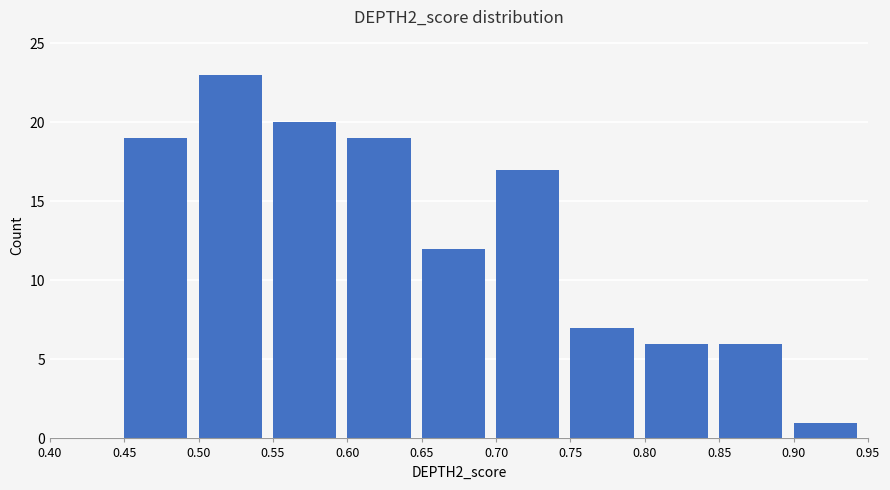

Reading left to right, list every bar in this chart as the range it spans on the x-axis followed by its height. The values are not printed on the chart, so give them approximately, as read against the axis.

0.40 to 0.45: 0
0.45 to 0.50: 19
0.50 to 0.55: 23
0.55 to 0.60: 20
0.60 to 0.65: 19
0.65 to 0.70: 12
0.70 to 0.75: 17
0.75 to 0.80: 7
0.80 to 0.85: 6
0.85 to 0.90: 6
0.90 to 0.95: 1